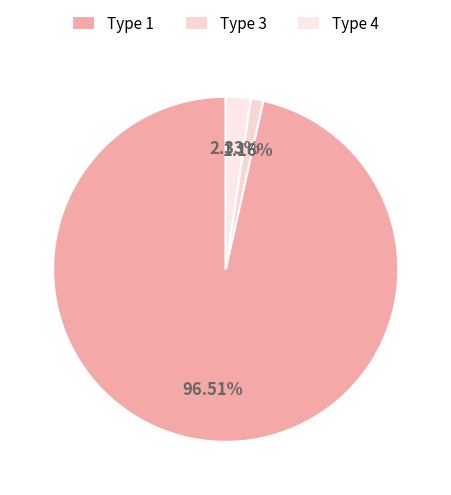

How many segments does this pie chart have?

3